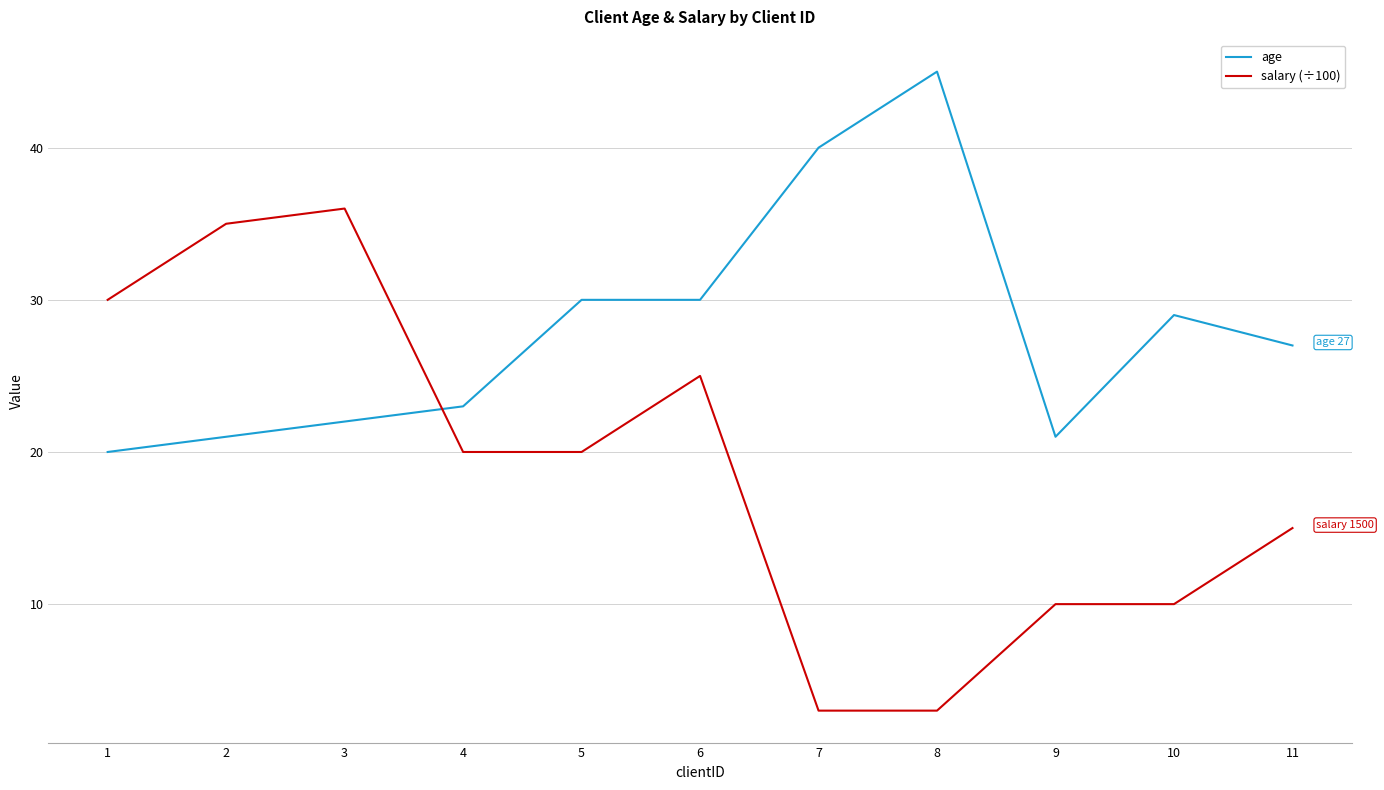

True or false: age and salary (÷100) cross at least once.

True